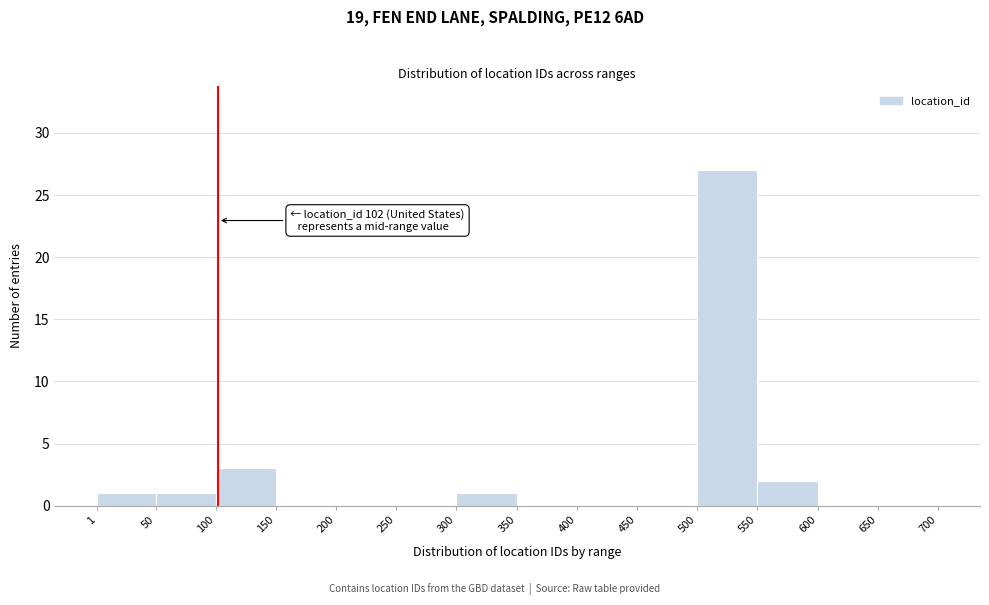

Over which range of the x-axis is the bar tallest?

500 to 550